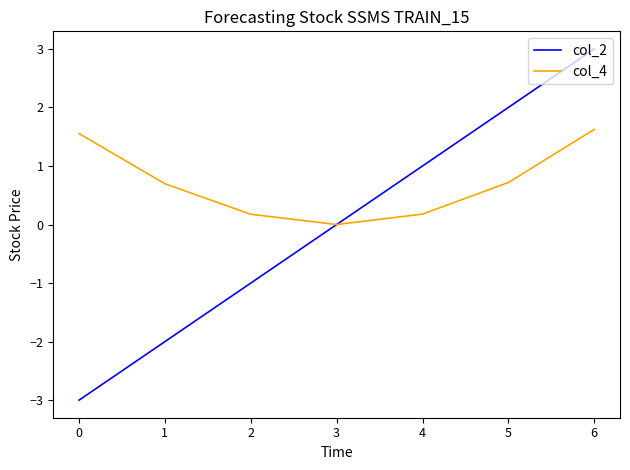

What is the maximum value shown in the chart?

3.0